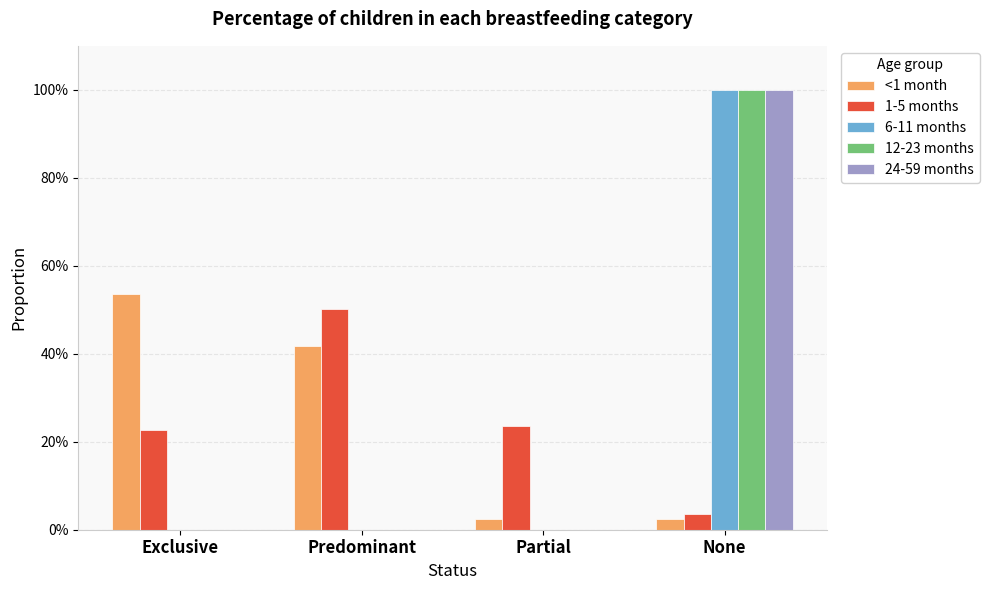

What is the difference between the maximum and minimum values in the <1 month series?

0.5